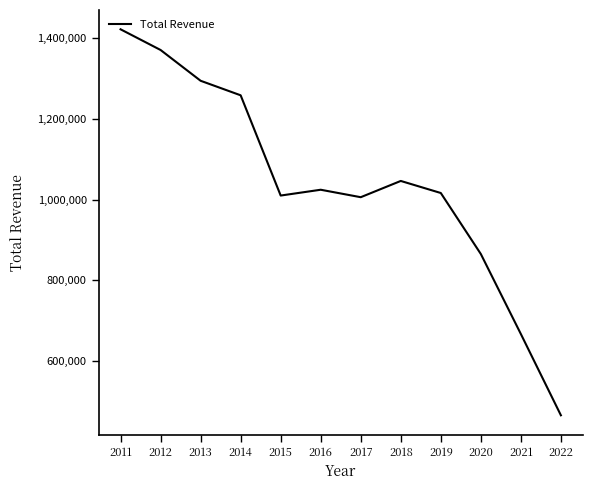

Is it true that the value at 2017 is 355938?

False